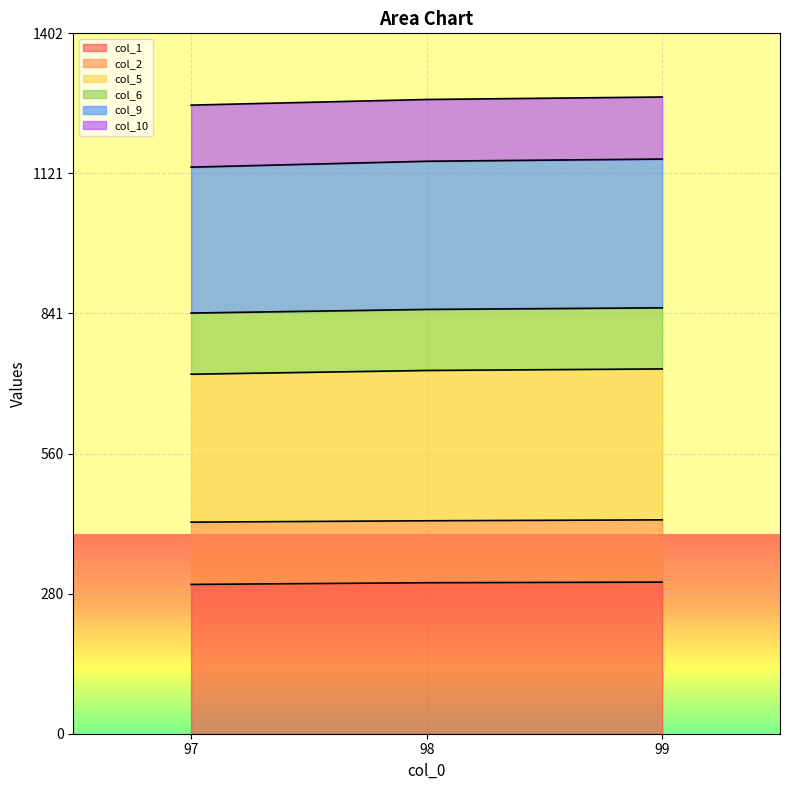

What is the total value across all series at 99?

1274.8